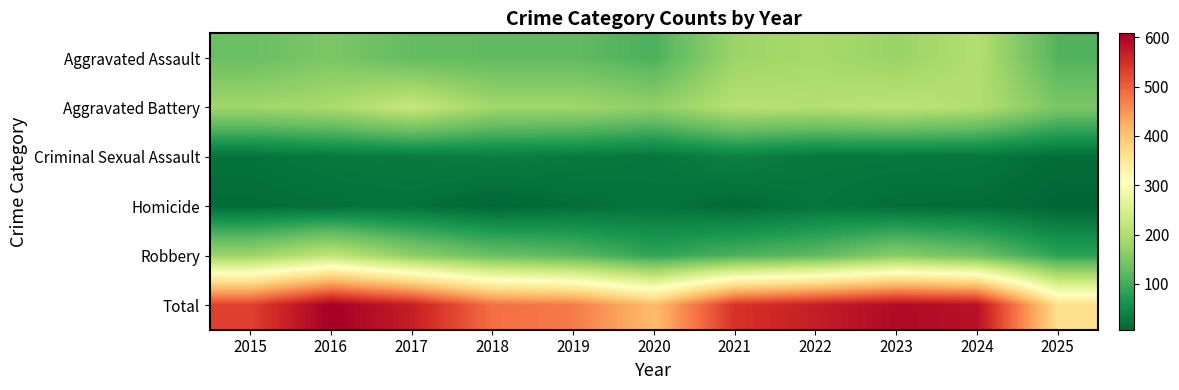

At which category is the sum across all series the highest?

2016